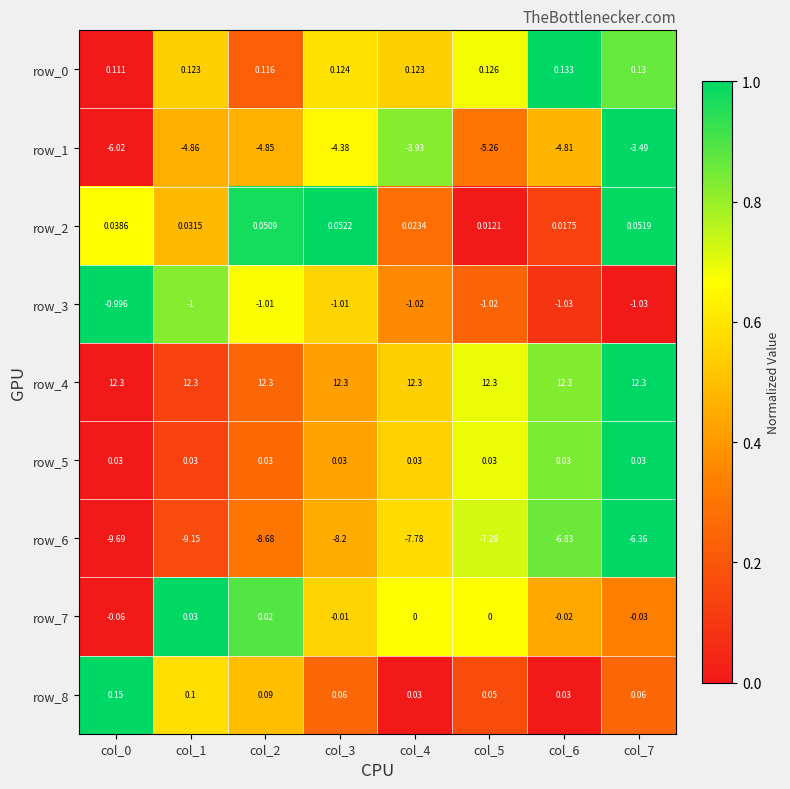

Is the value of row_4 at col_7 greater than the value of row_3 at col_5?

Yes